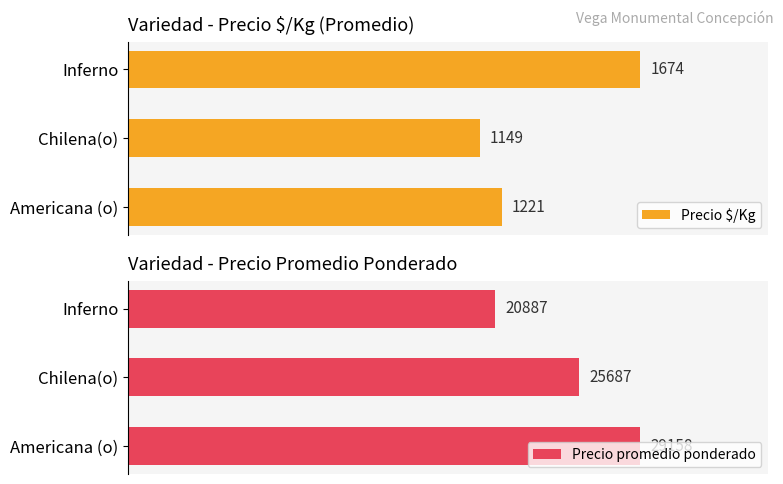

Where is Precio $/Kg nearest to the value 1411?

Americana (o)